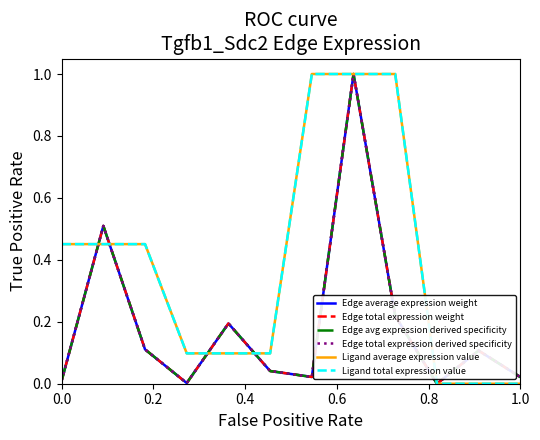

Does the chart display data point markers on the line(s)?

No